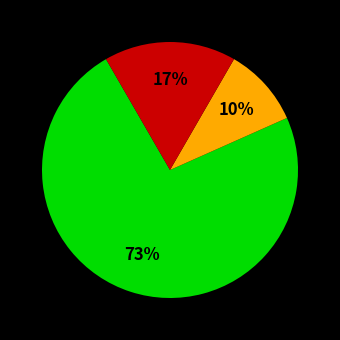

To the nearest percent, what is the difference between the largest and smallest slice percentages?

63%